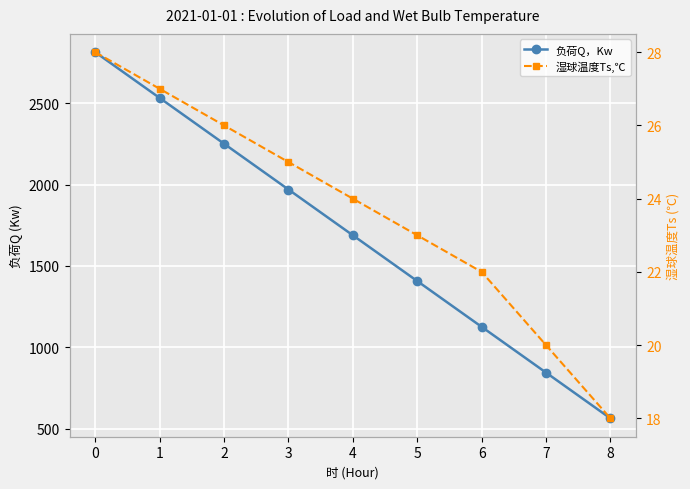

What value does the 湿球温度Ts,℃ series have at 3?

25.0